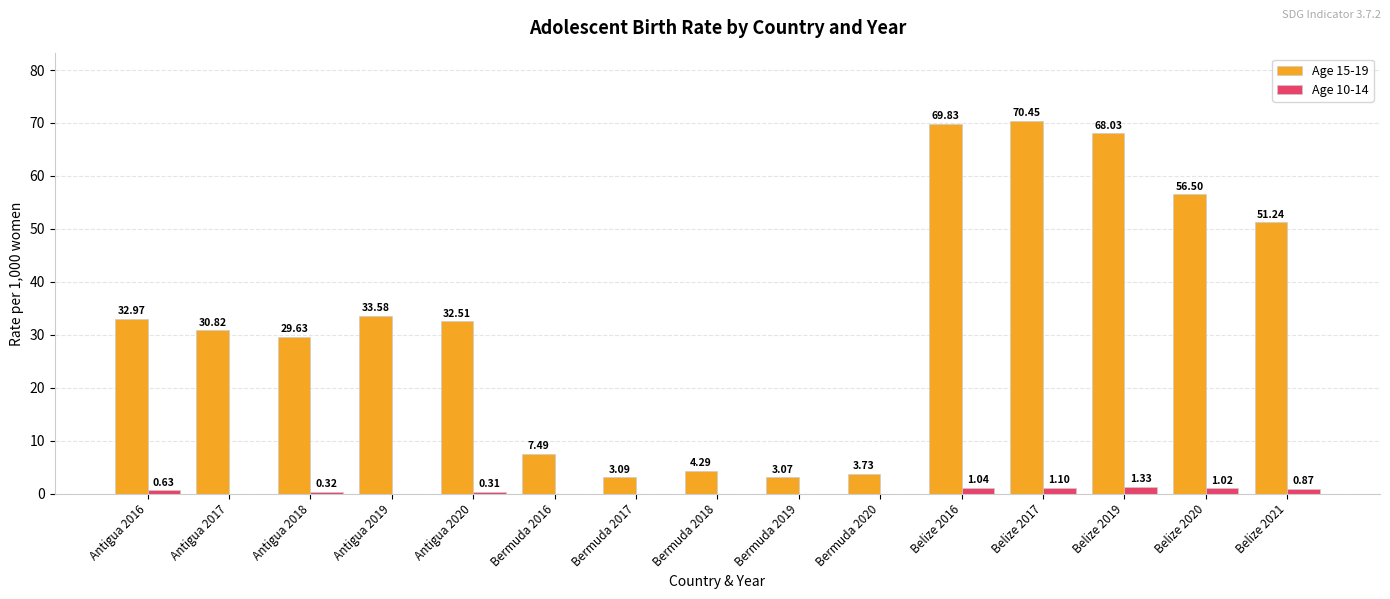

What is the highest value of the Age 15-19 series?

70.5